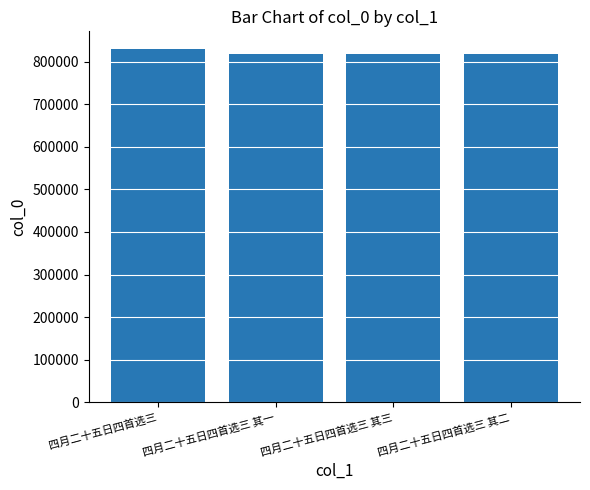

How many categories are shown in the chart?

4